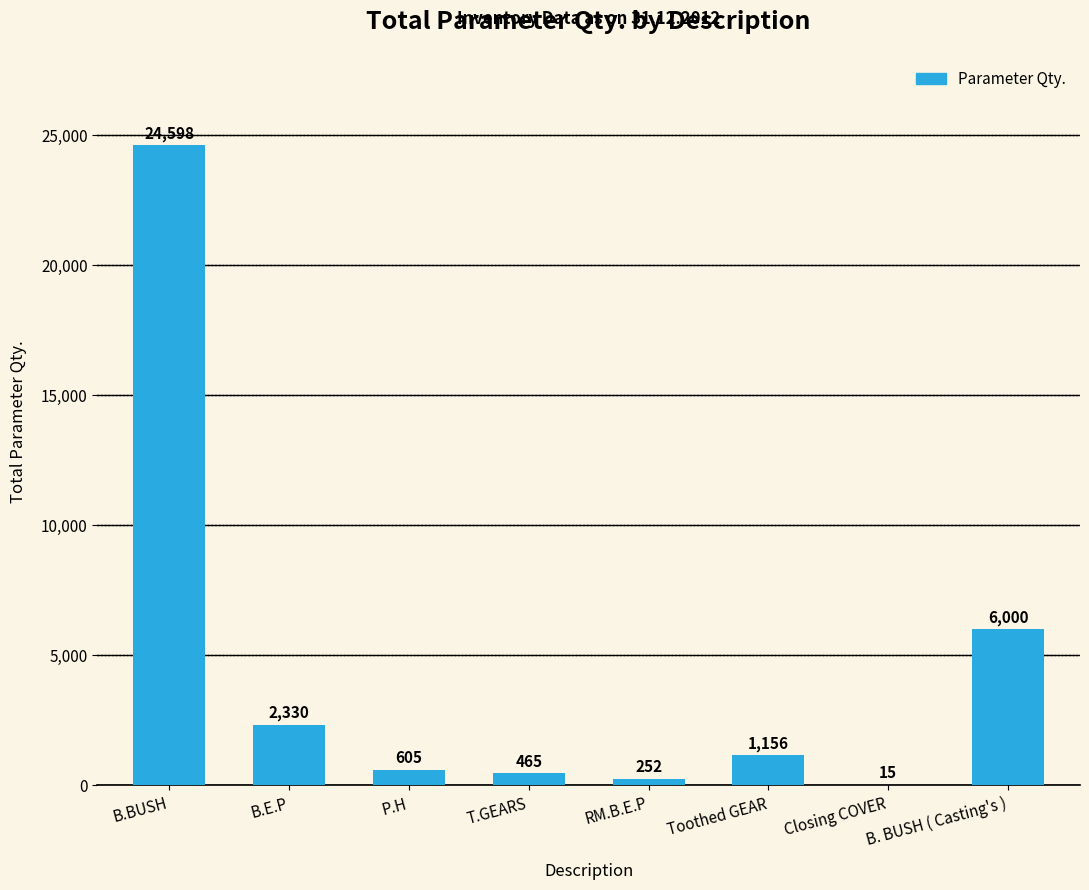

The value at B.E.P is 2330. True or false?

True